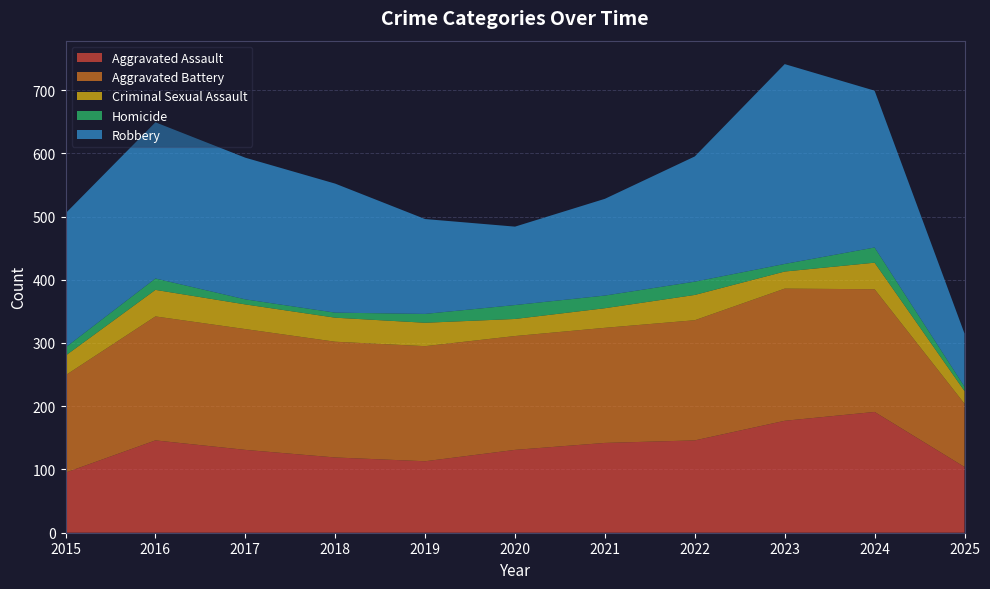

Reading left to right, extract all data points from this chart.

Aggravated Assault: 95	146	131	119	113	131	142	146	177	191	104
Aggravated Battery: 154	196	191	183	182	180	182	190	209	194	100
Criminal Sexual Assault: 31	42	39	38	37	27	31	40	27	42	20
Homicide: 13	18	8	8	14	22	20	21	12	24	7
Robbery: 212	247	224	204	150	124	153	198	316	248	84